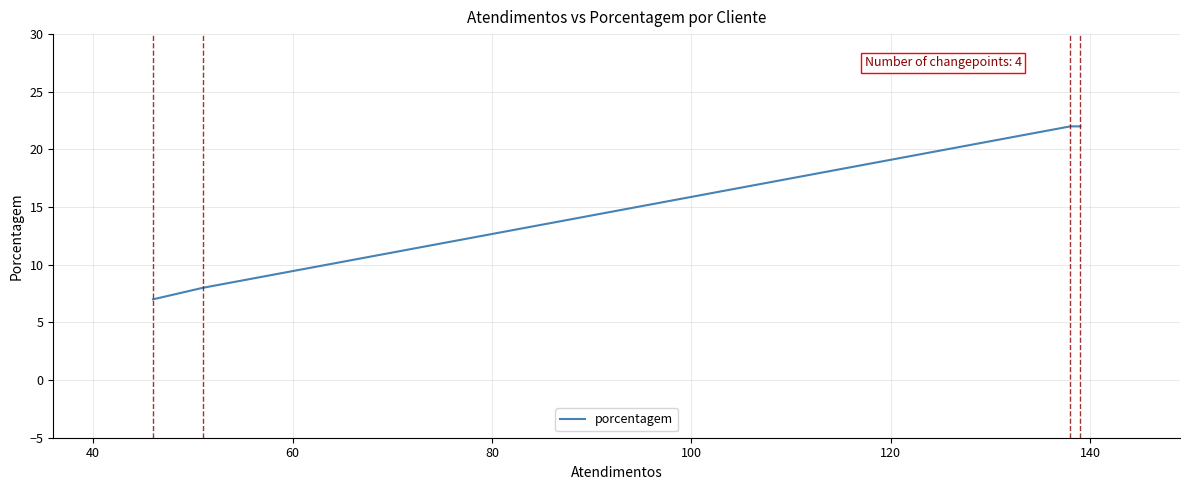

What is the average value?

15